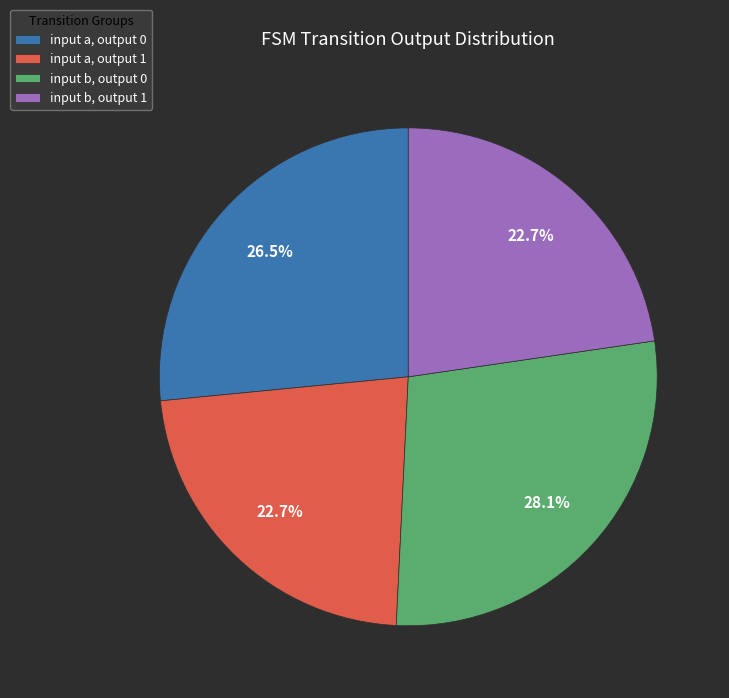

What percentage is NOT represented by input a, output 1?

77.3%